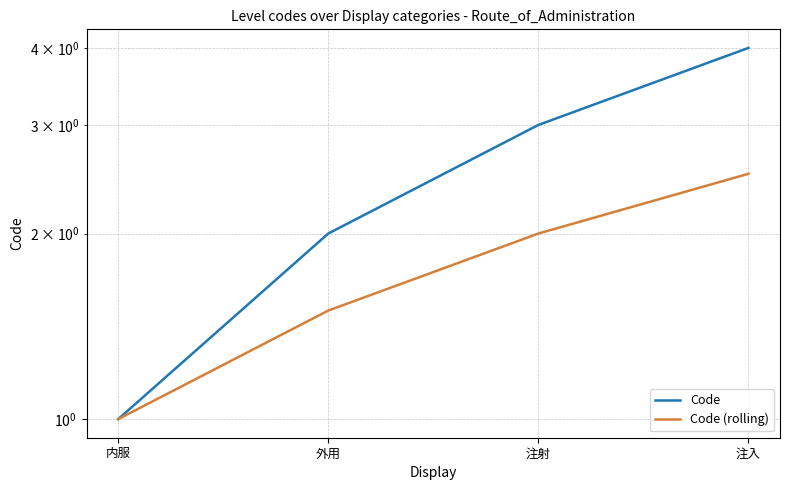

How many data points in Code are less than 3?

2